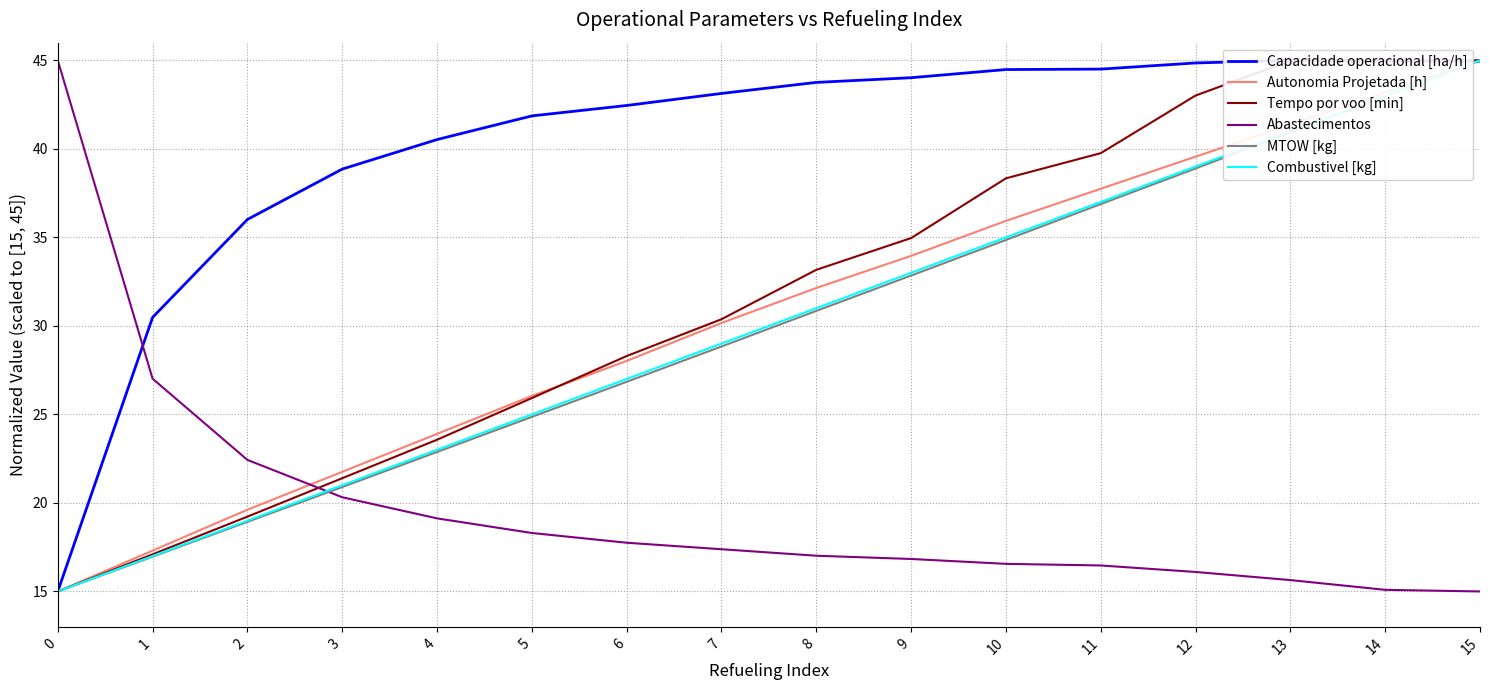

Rank the series at 7 from highest to lowest value.

Capacidade operacional [ha/h], Tempo por voo [min], Autonomia Projetada [h], Combustivel [kg], MTOW [kg], Abastecimentos